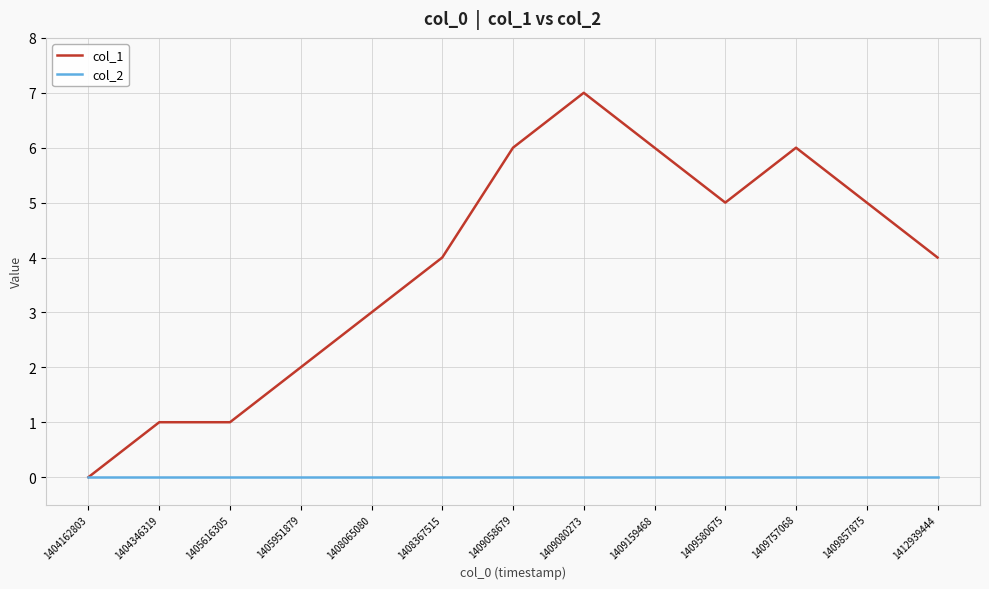

The value of col_2 at 1408065080 is 0. True or false?

True